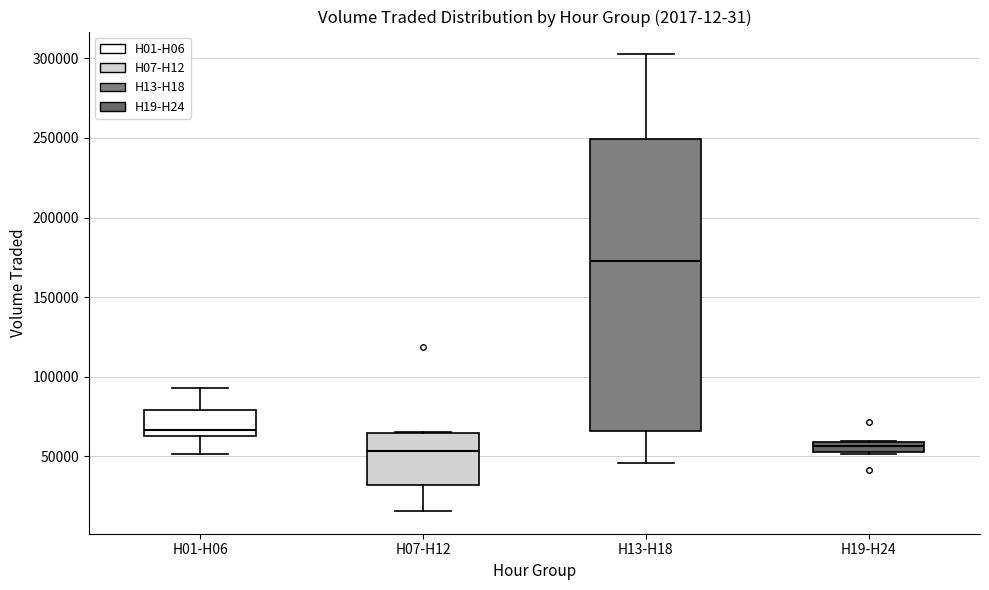

Comparing the boxes themselves (not the whiskers), which one is the tallest?

H13-H18